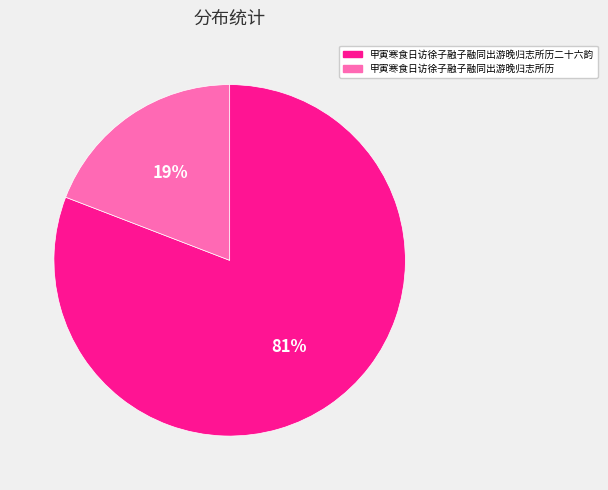

Is there any slice that represents more than half of the pie?

Yes